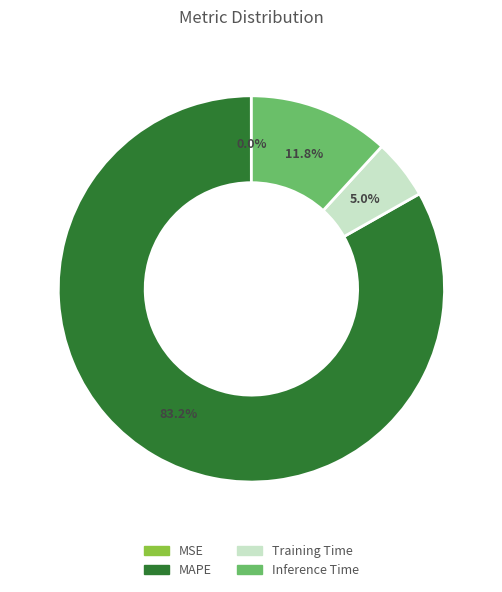

Does any single category account for the majority?

Yes